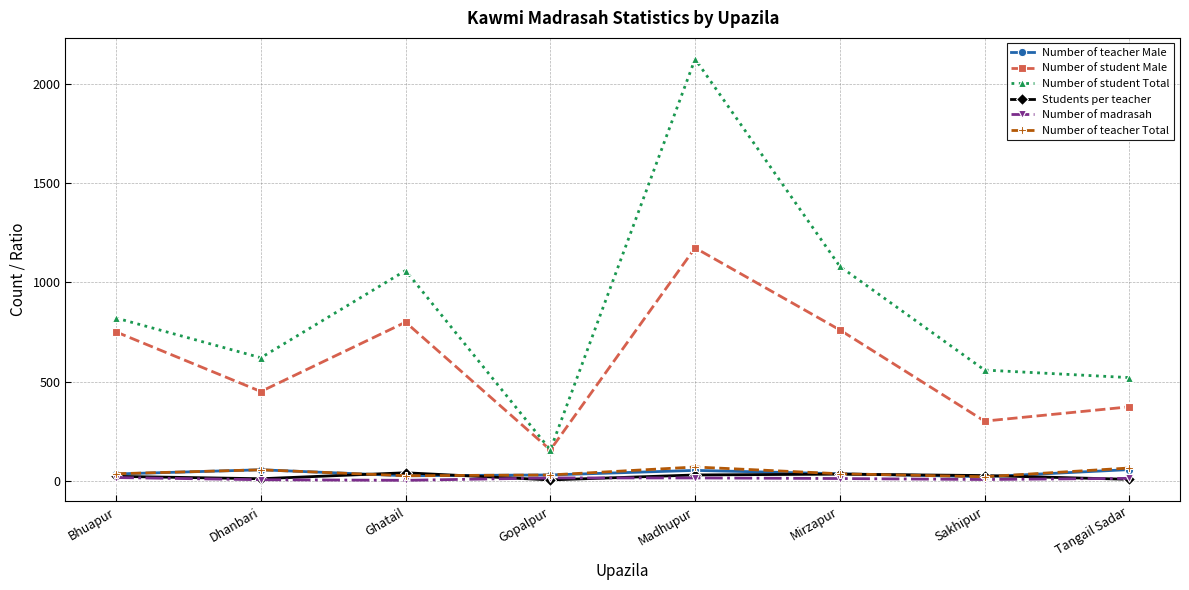

What is the sum of all Number of madrasah values?

88